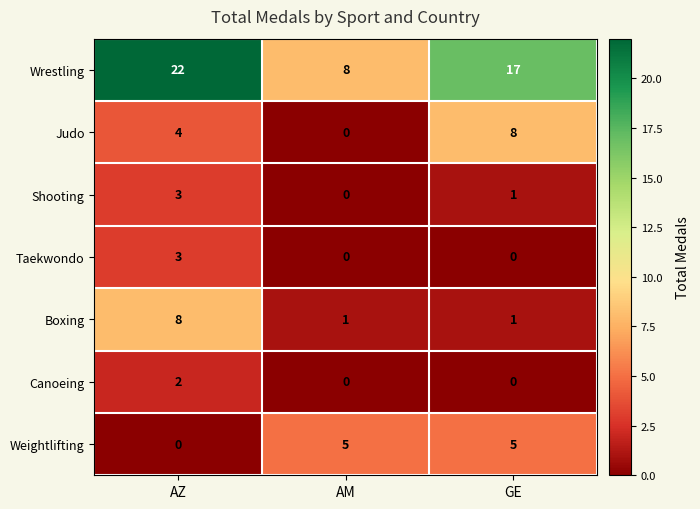

What is the difference between the maximum and second lowest values in the Judo series?

4